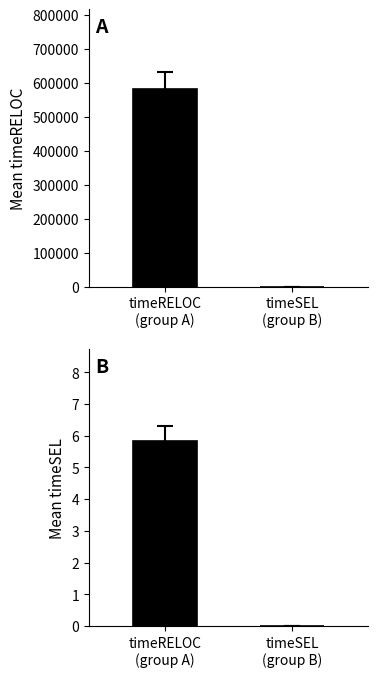

The timeRELOC series shows 302730 at timeSEL. True or false?

False